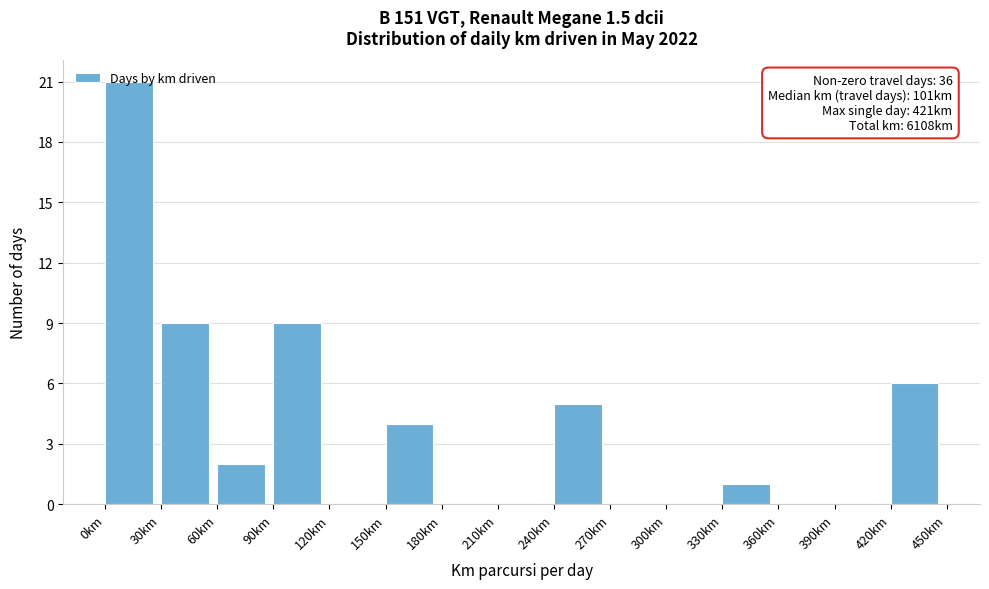

Which range on the x-axis has the tallest bar?

0 to 30